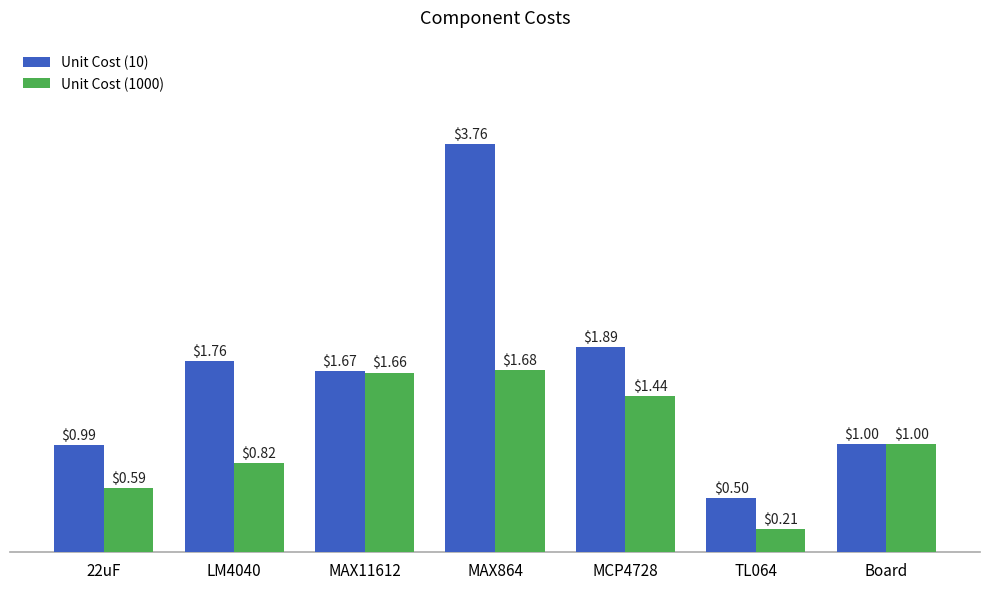

At which label does Unit Cost (1000) reach its peak?

MAX864